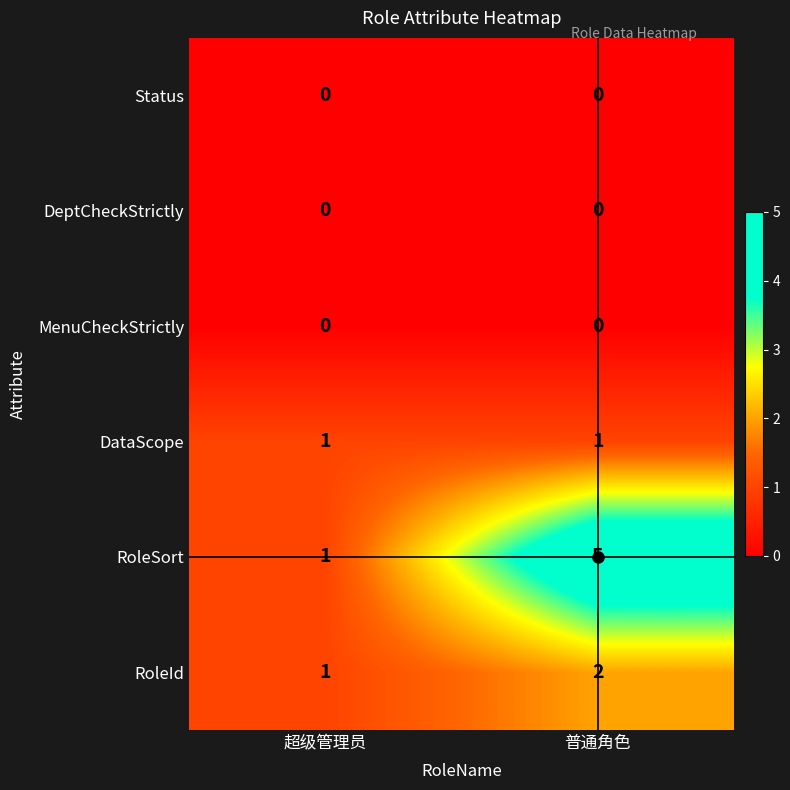

What is the average value of the RoleSort series?

3